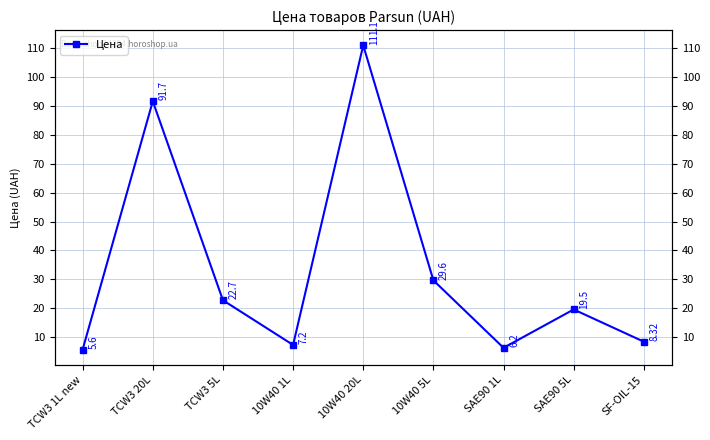

True or false: there are more than 1 points higher than both neighbors.

True